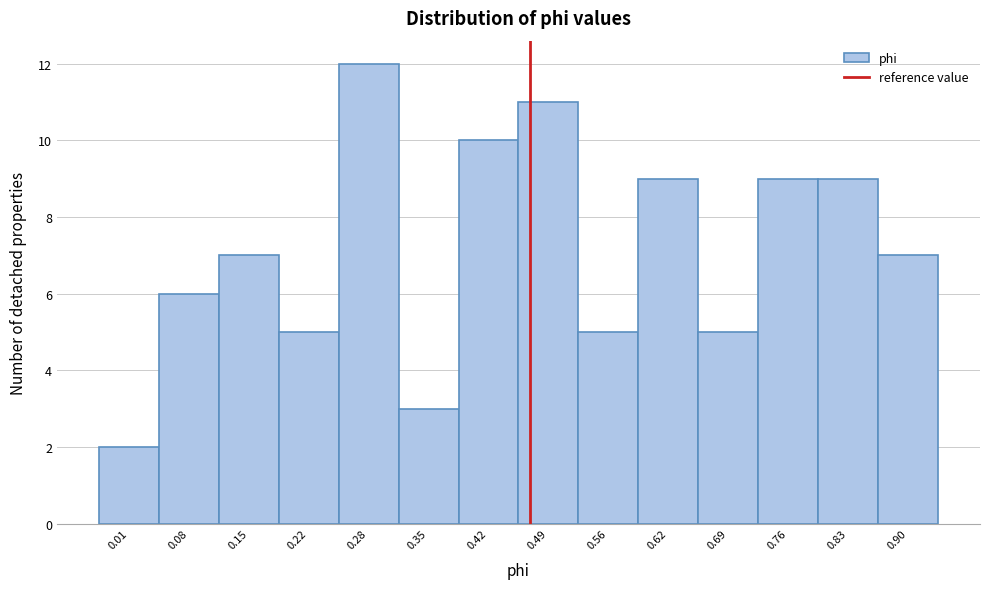

Reading right to left, what are all the values shown in this chart?

7	9	9	5	9	5	11	10	3	12	5	7	6	2